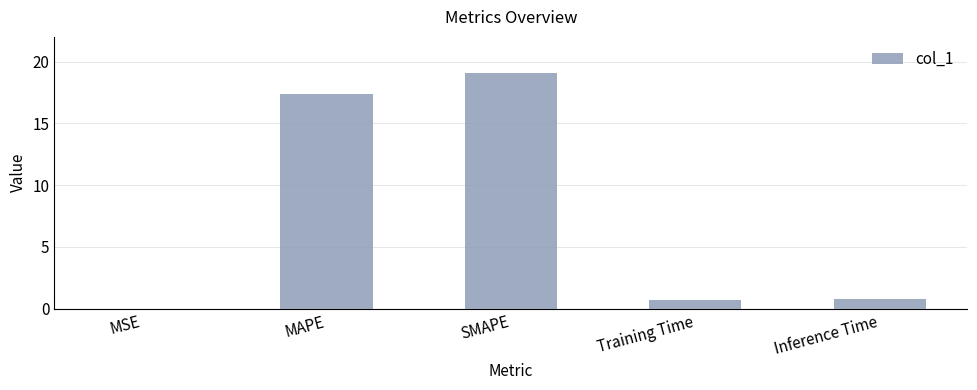

Count the number of data series in this chart.

1